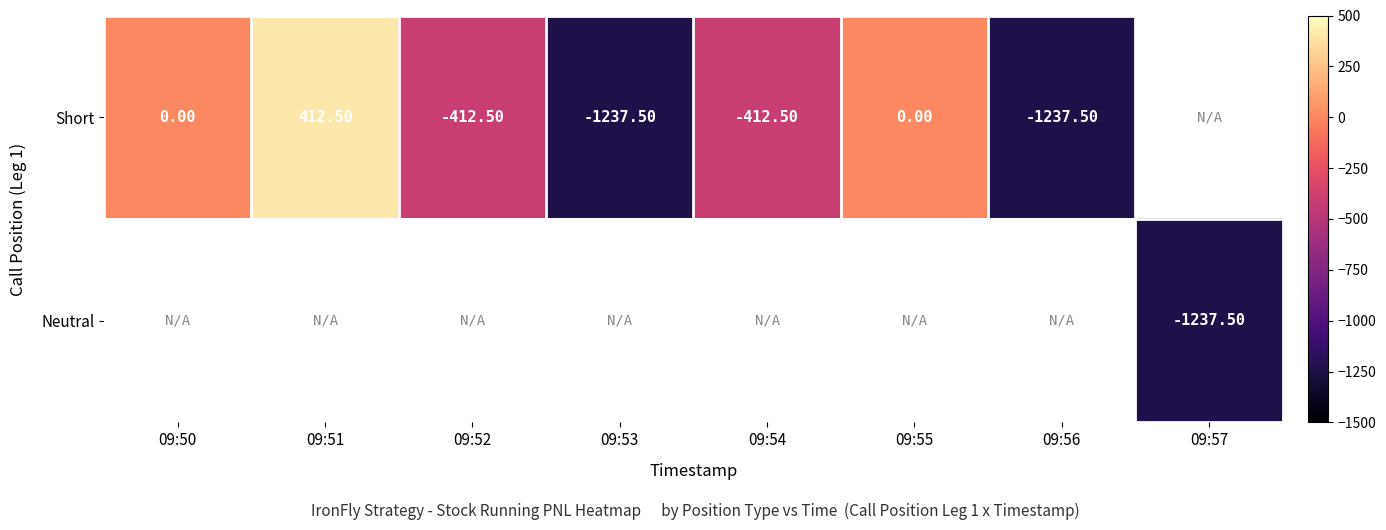

At how many categories does at least one series exceed -119?

3